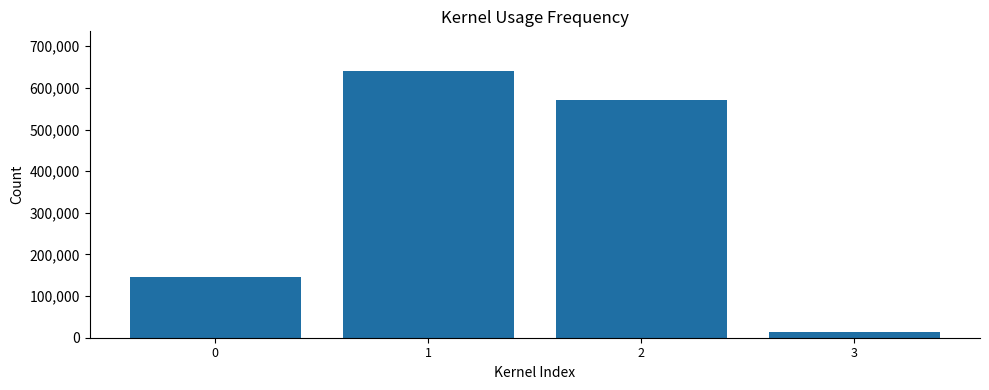

List the labels in order of value, smallest first.

3, 0, 2, 1